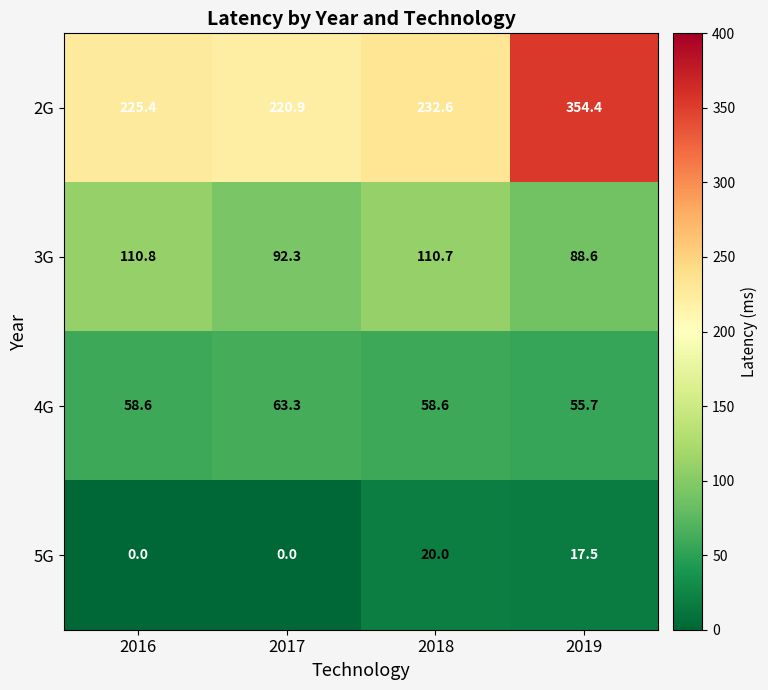

Reading left to right, transcribe all the data shown in this chart.

2G: 225.4	220.9	232.6	354.4
3G: 110.8	92.3	110.7	88.6
4G: 58.6	63.3	58.6	55.7
5G: 0.0	0.0	20.0	17.5